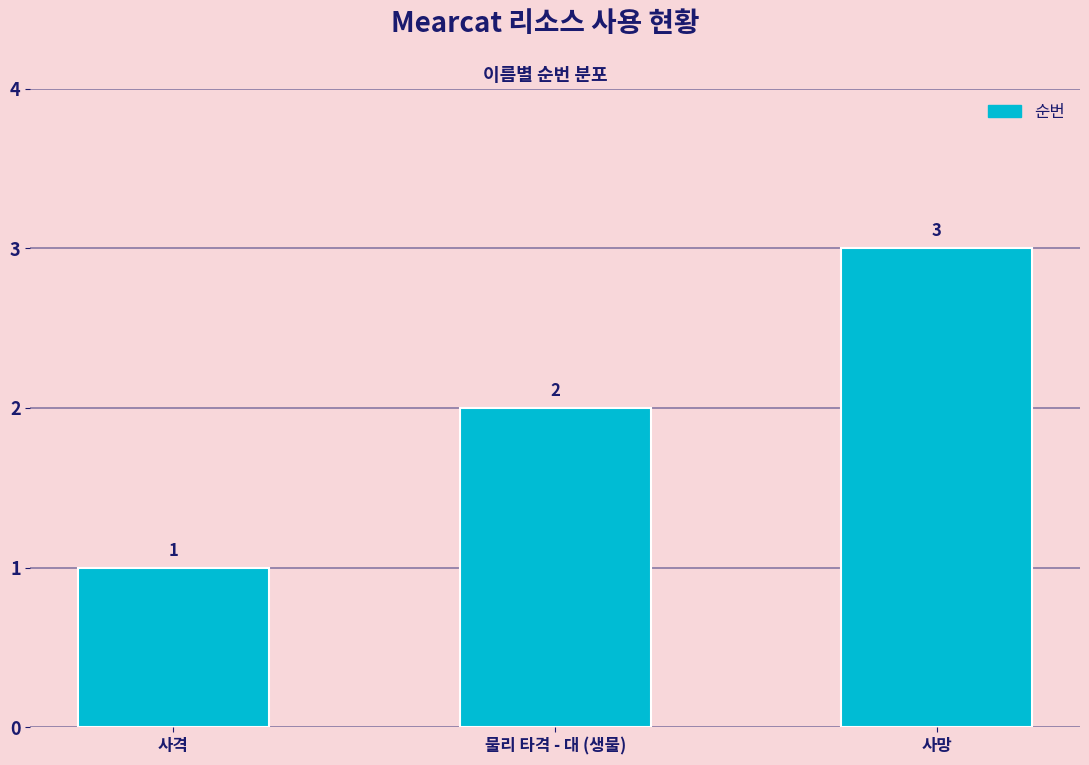

Reading left to right, extract all data points from this chart.

1	2	3